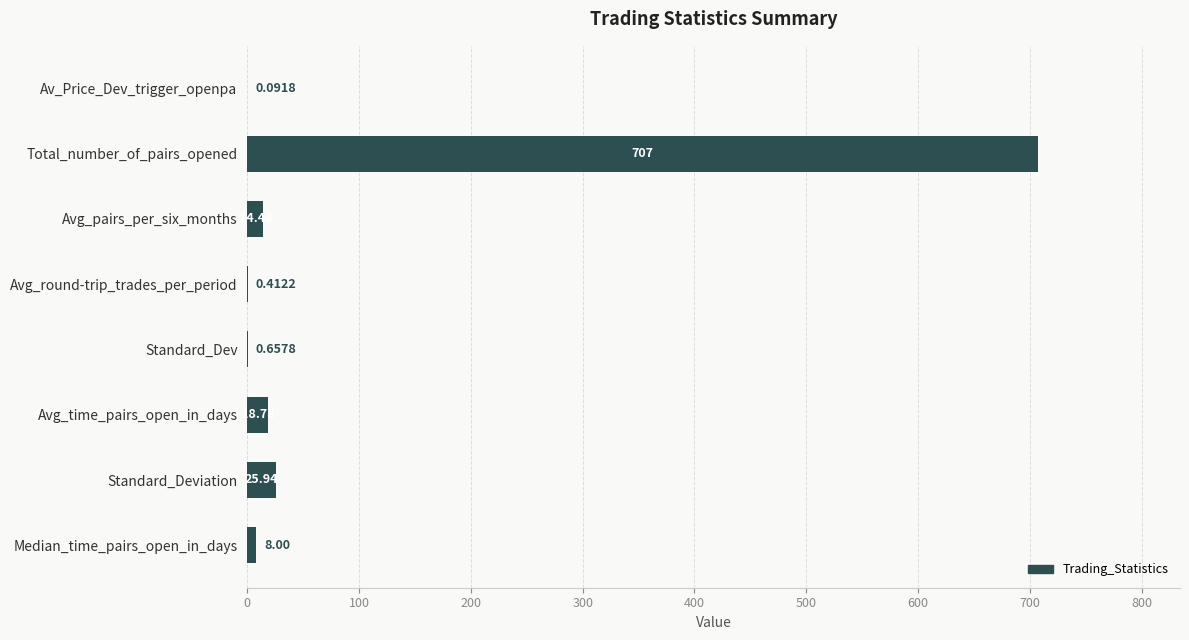

At which category does the chart reach its peak across all series?

Total_number_of_pairs_opened